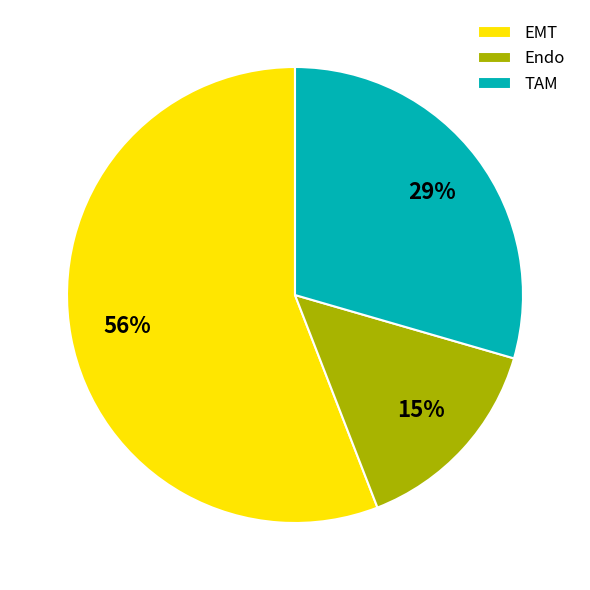

What is the largest slice in the pie chart?

EMT